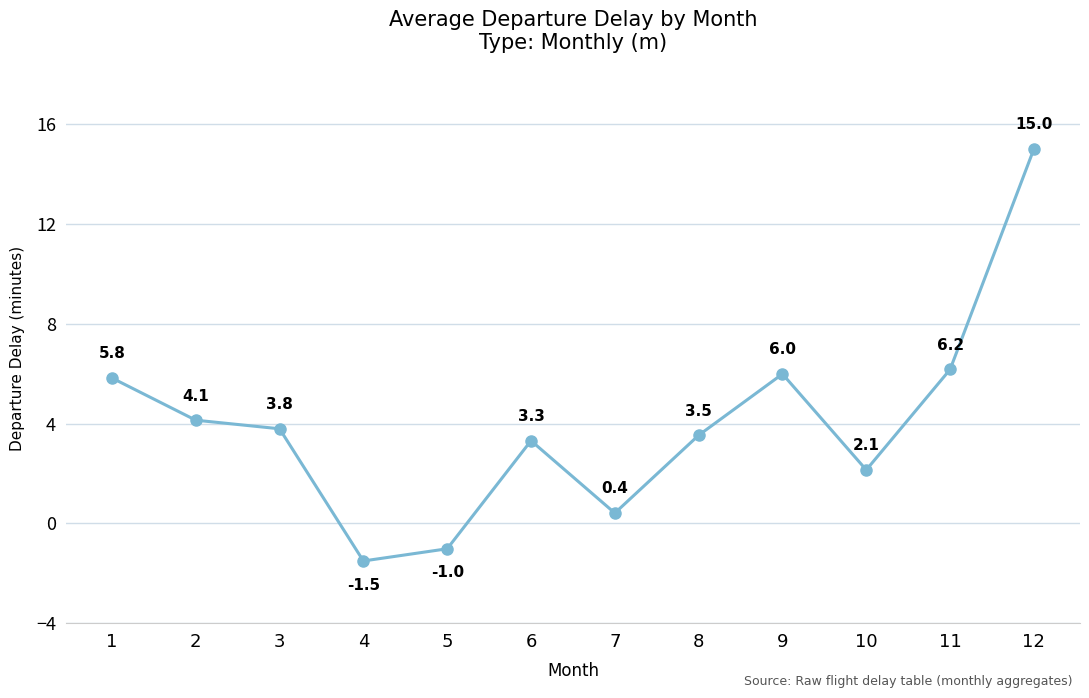

How many distinct data groups are displayed?

1